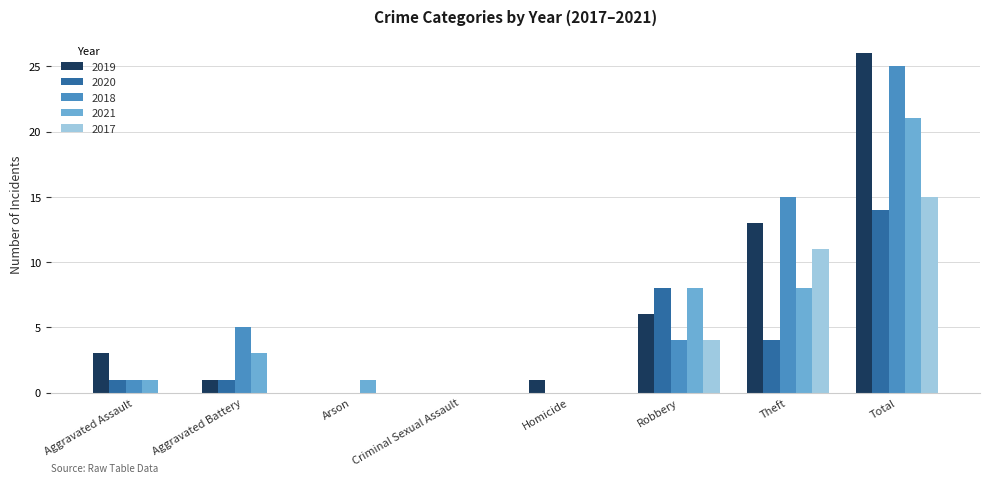

What is the total value across all series at Robbery?

30